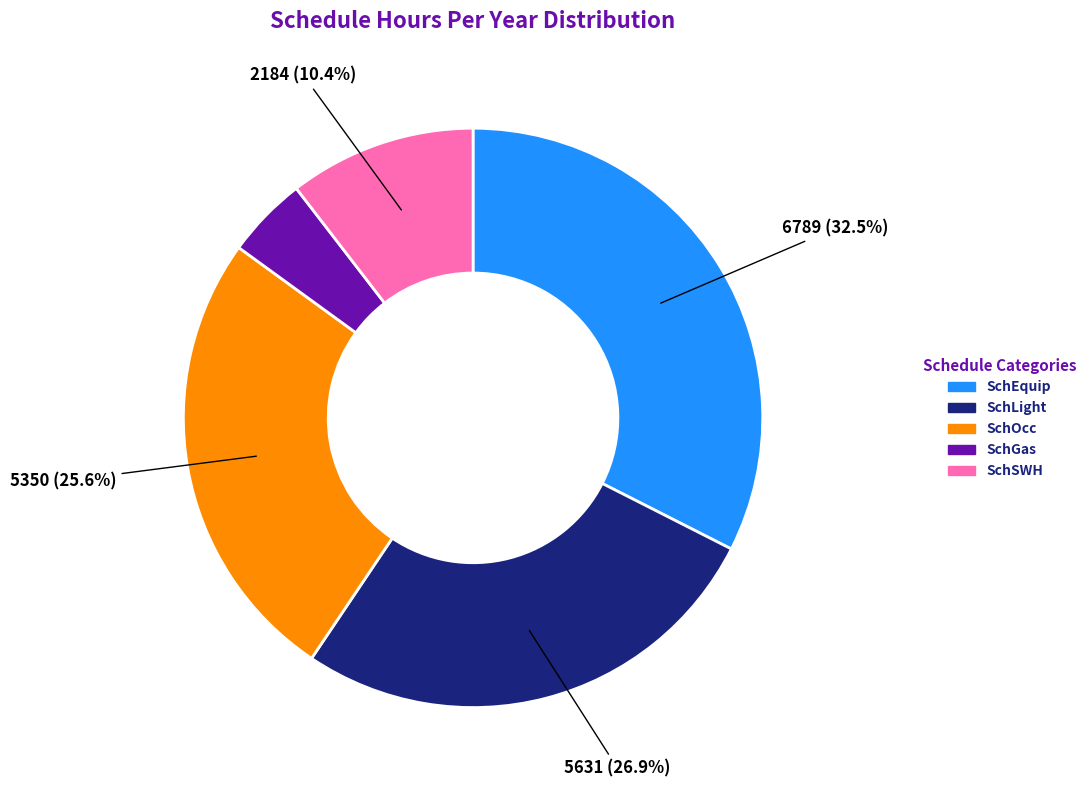

How many slices are in this pie chart?

5